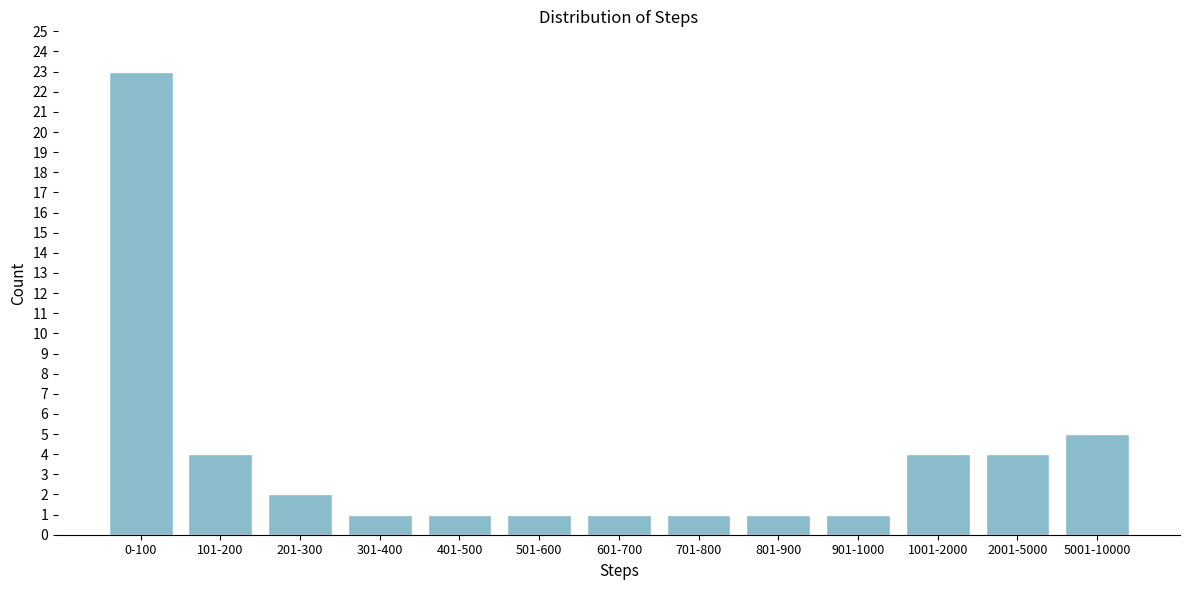

Reading left to right, list all the values displayed in this chart.

0-100=23	101-200=4	201-300=2	301-400=1	401-500=1	501-600=1	601-700=1	701-800=1	801-900=1	901-1000=1	1001-2000=4	2001-5000=4	5001-10000=5